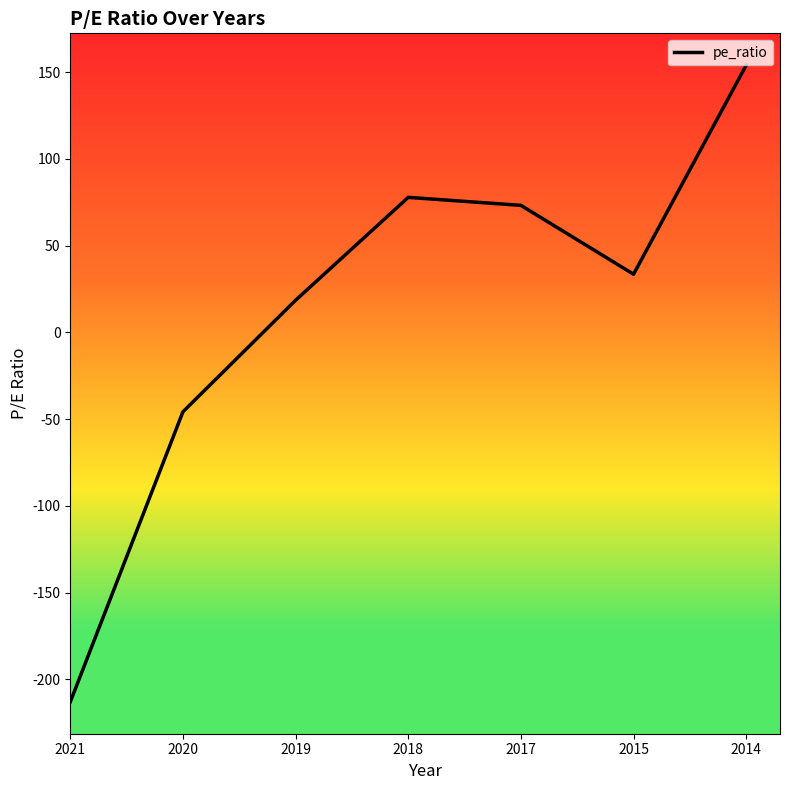

What value does the data have at 2014?

154.0